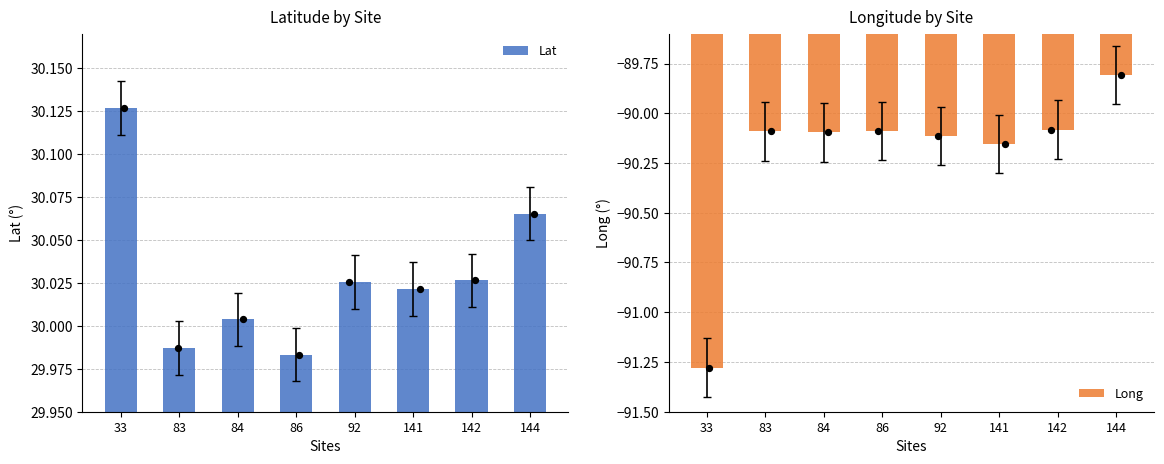

What is the total value across all series at 83?

-60.1